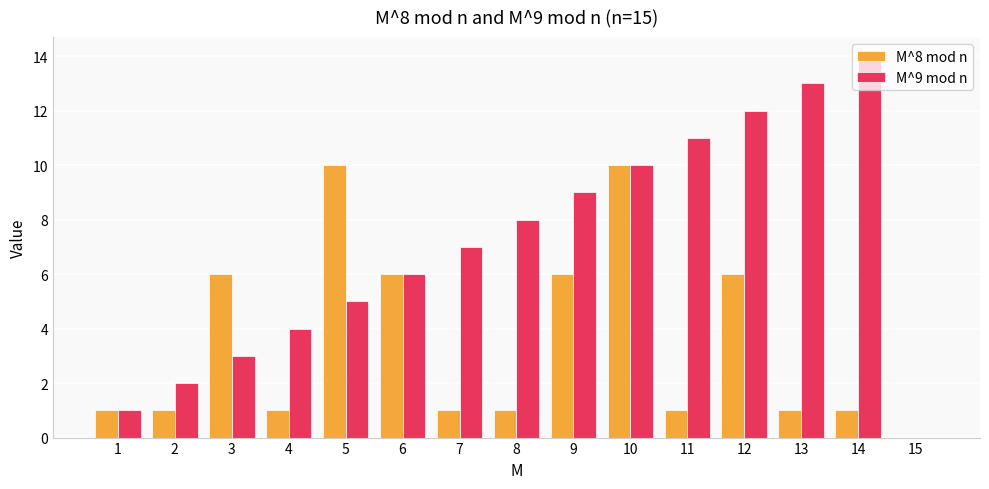

Which series changed the most between 7 and 9?

M^8 mod n